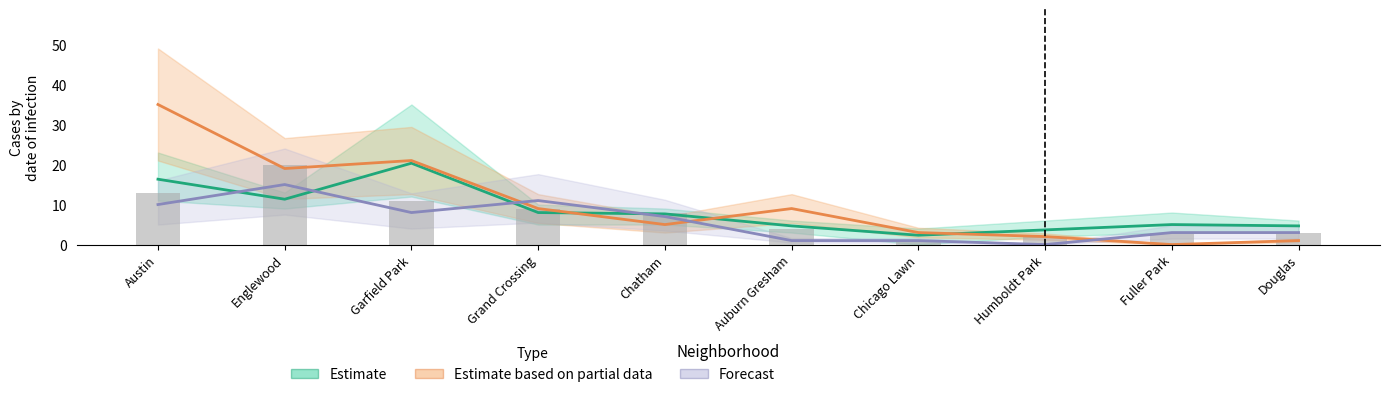

Where is Estimate nearest to the value 11?

Englewood